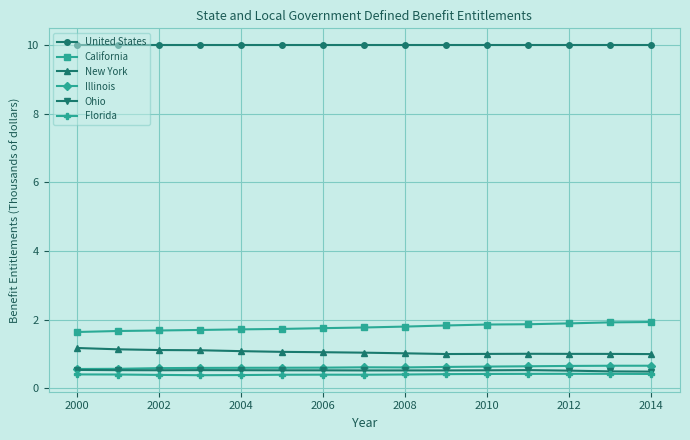

True or false: Illinois and Florida intersect in this chart.

False